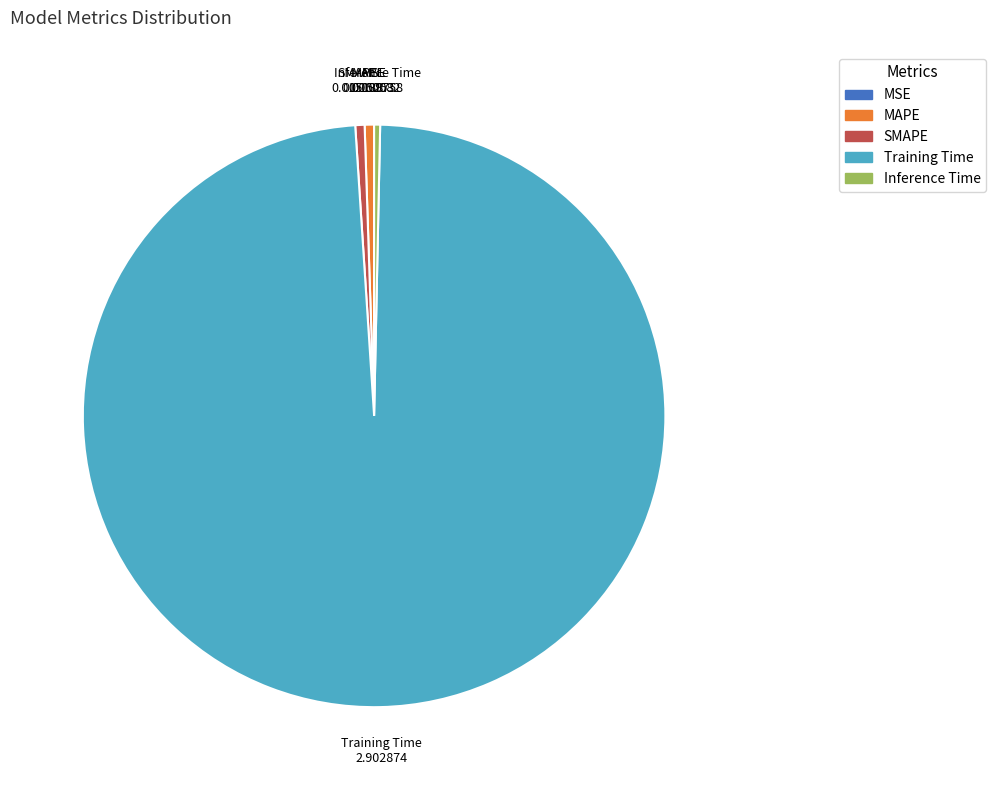

Is it true that SMAPE is 11% of the pie?

False